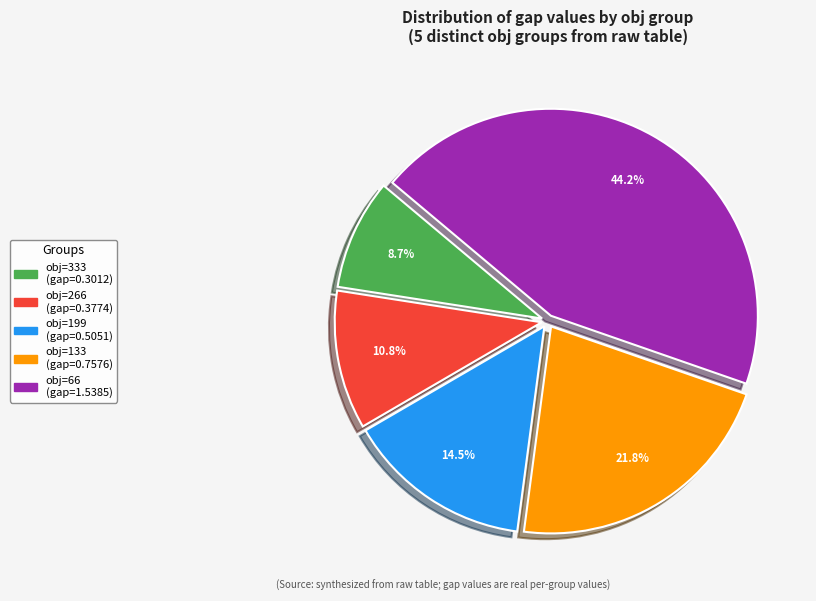

Does any single category account for the majority?

No